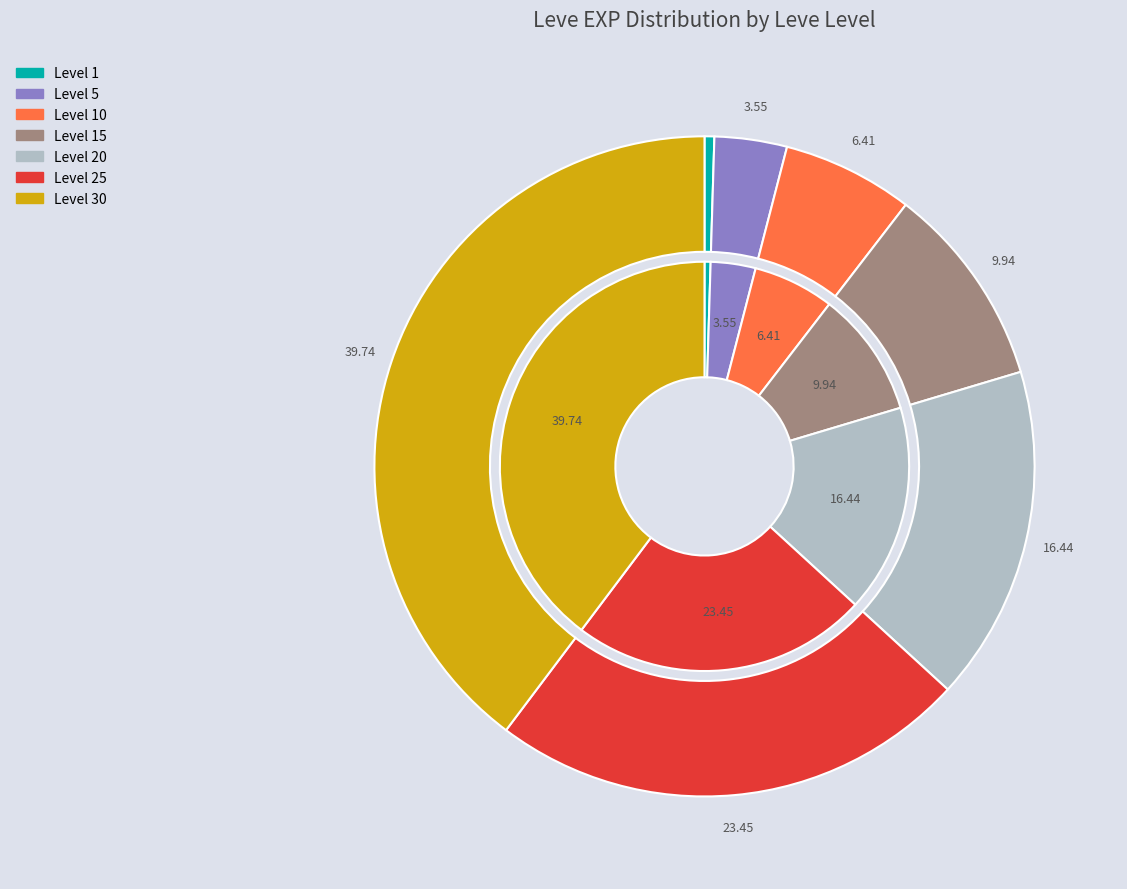

Which slice is the largest?

30